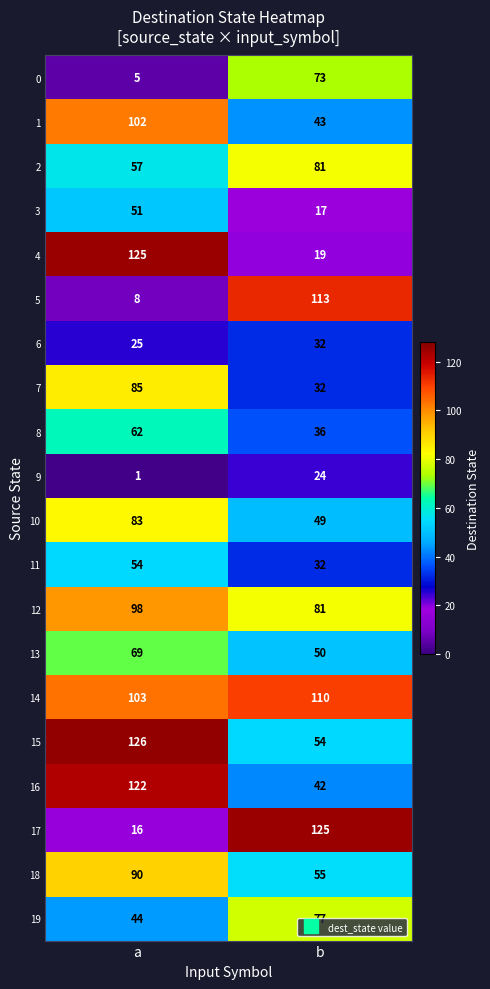

What is the spread (max minus min) of values at a?

125